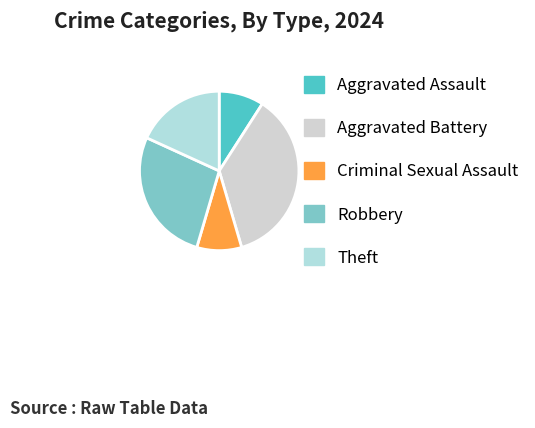

Rank the categories by value from highest to lowest.

Aggravated Battery, Robbery, Theft, Aggravated Assault, Criminal Sexual Assault